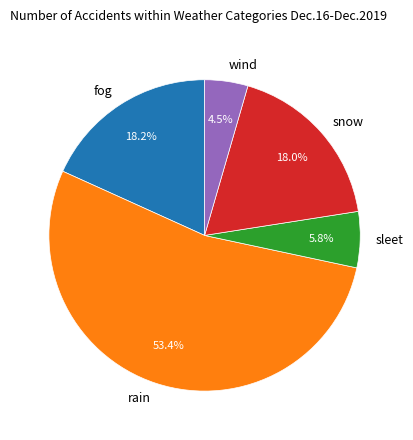

What is the ratio of the value at sleet to the value at wind?

1.3